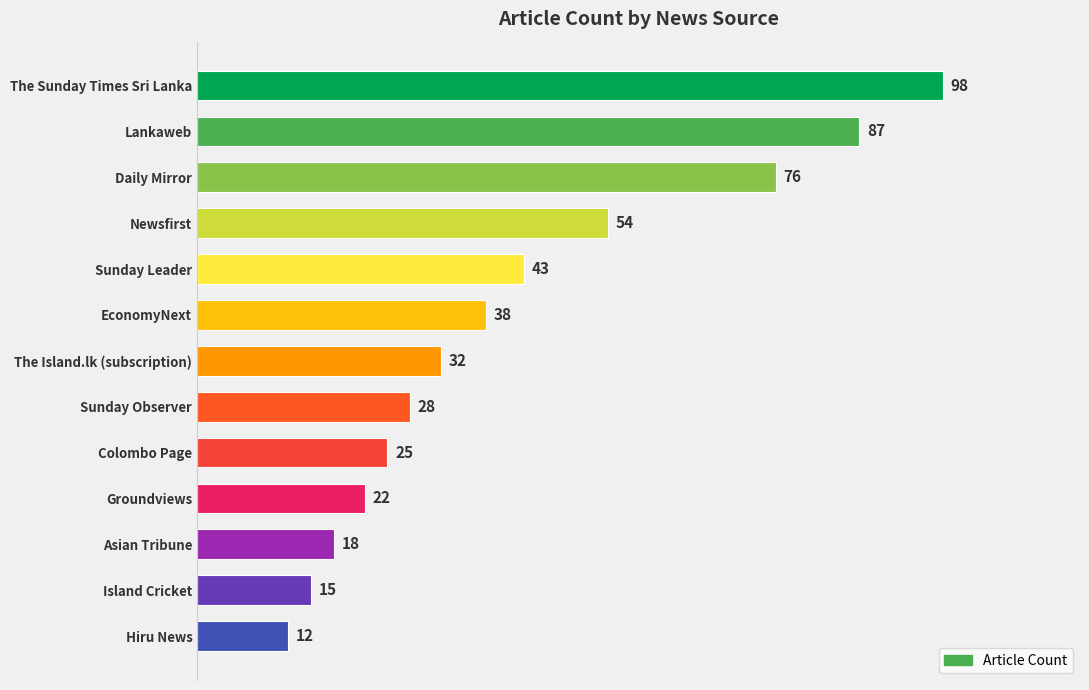

What is the maximum value shown in the chart?

98